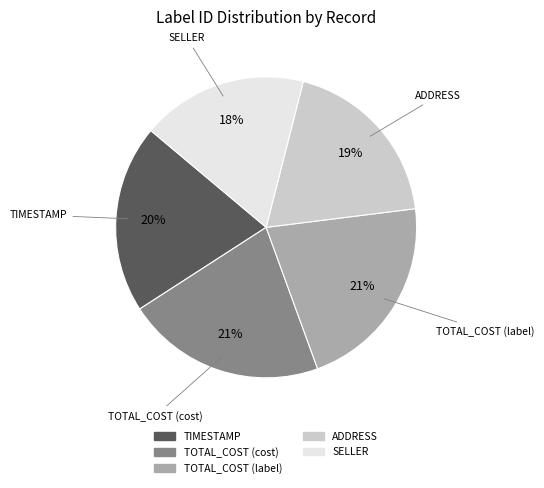

How many slices are in this pie chart?

5